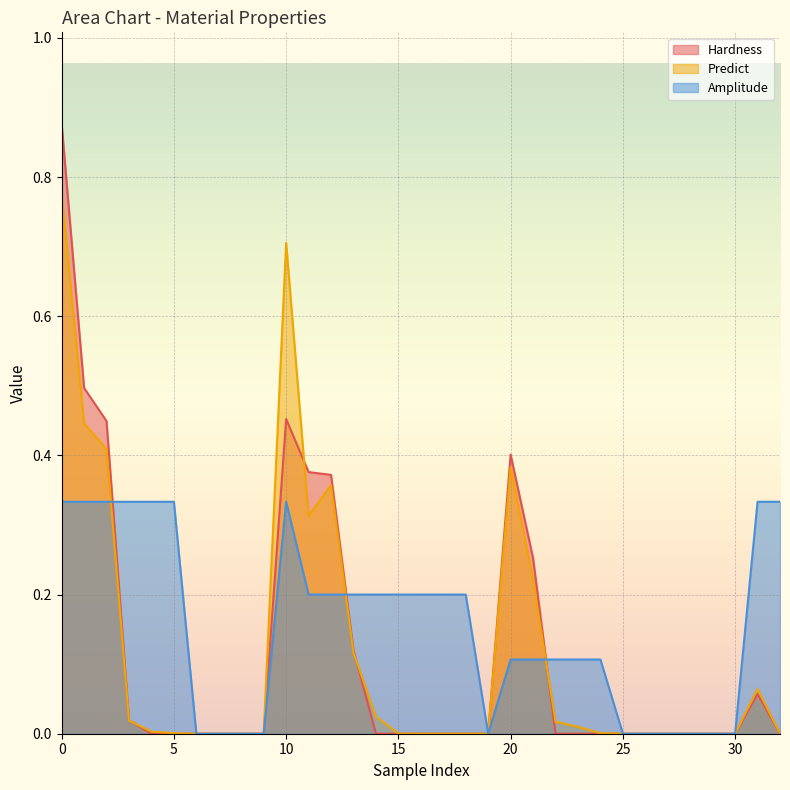

How many values in Hardness are above zero?

11